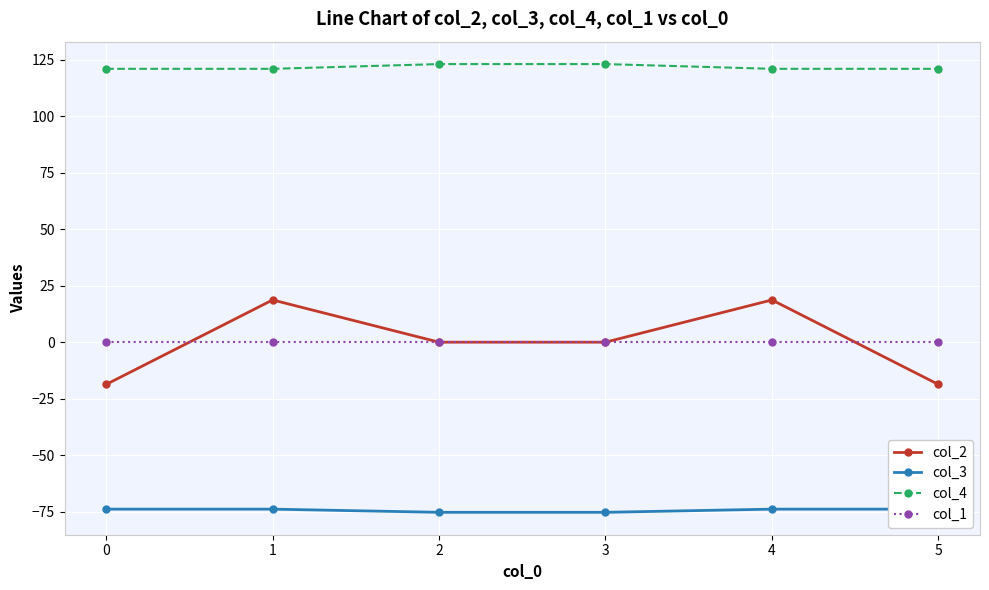

What is the minimum value for col_2?

-18.7